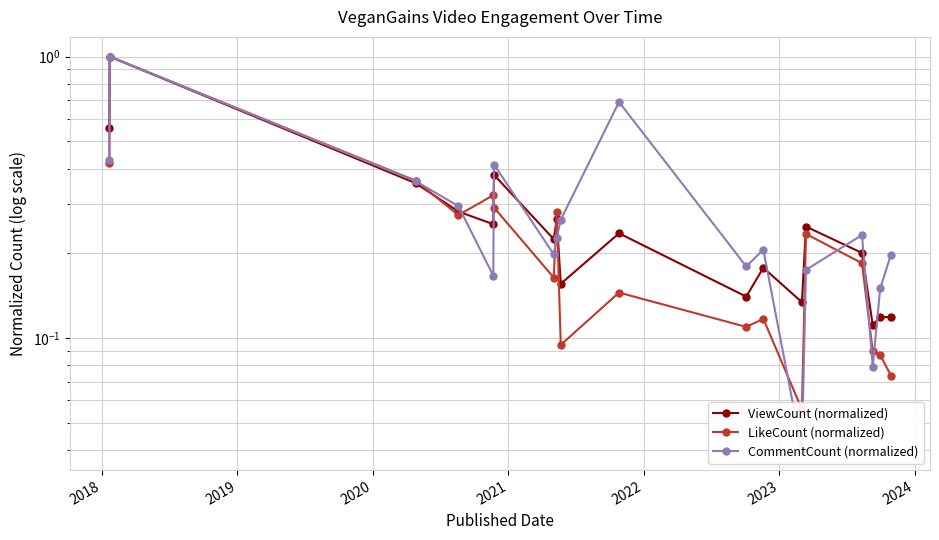

Which series ends up on top after the final intersection of LikeCount (normalized) and CommentCount (normalized)?

CommentCount (normalized)